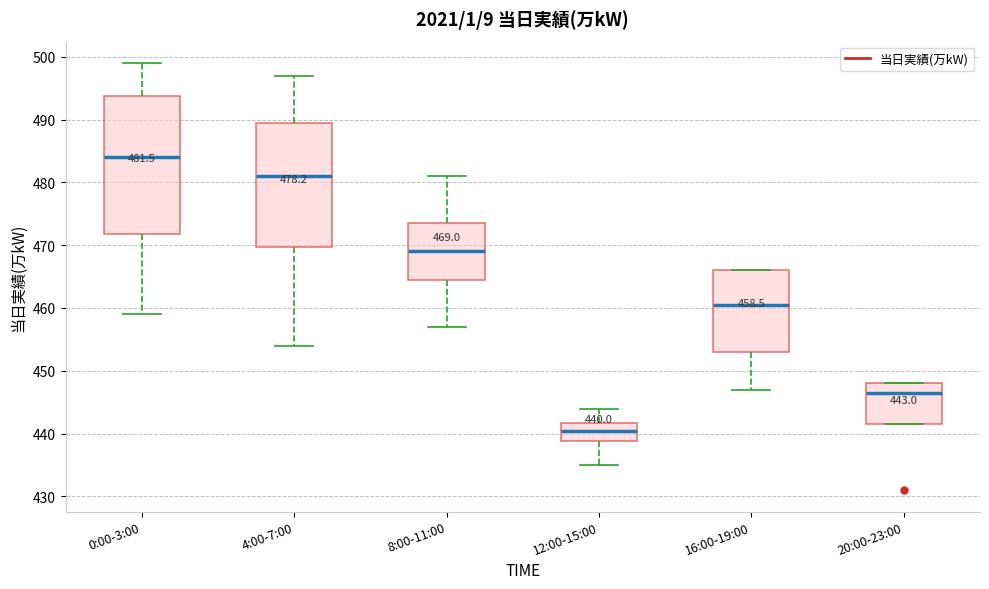

Comparing the boxes themselves (not the whiskers), which one is the tallest?

0:00-3:00